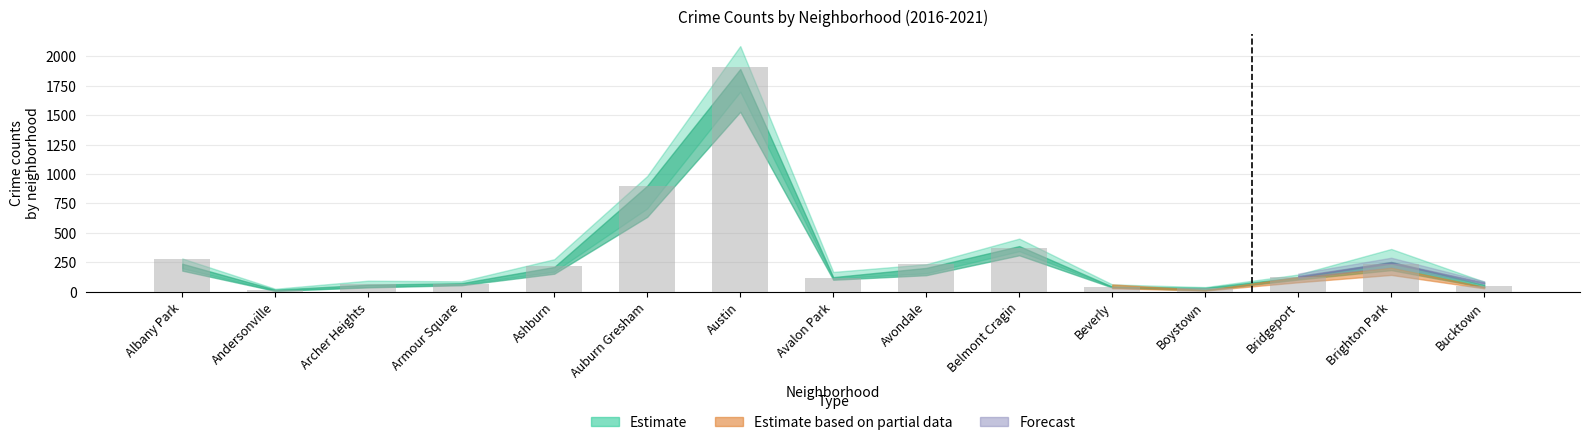

What is the label of the 12th bar from the left?

Boystown